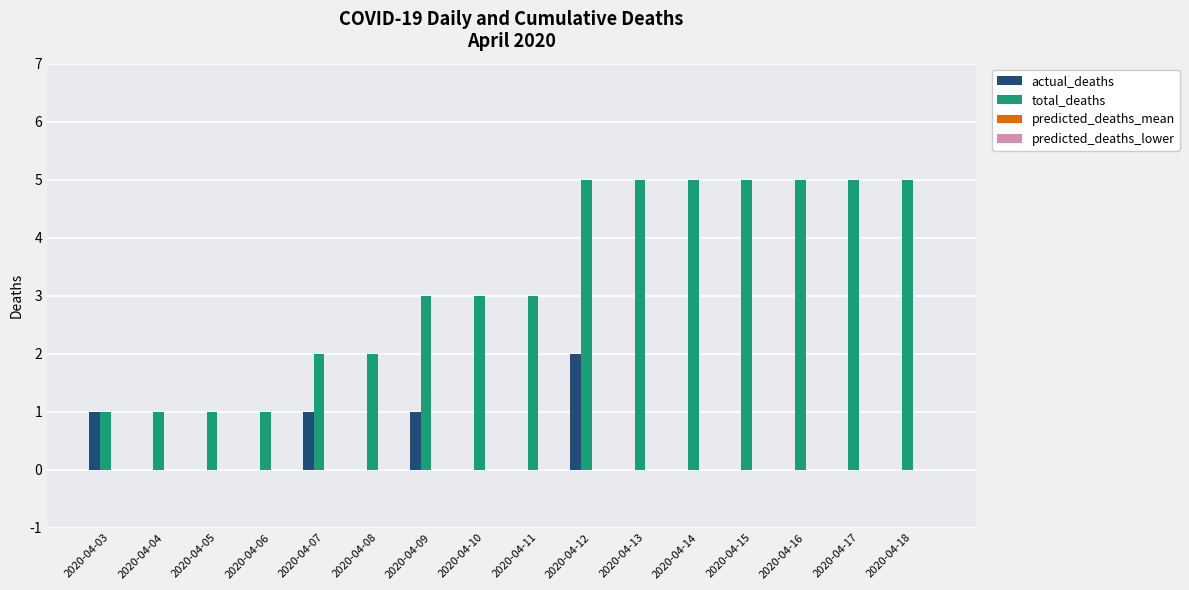

Which series has the largest total across all categories?

total_deaths